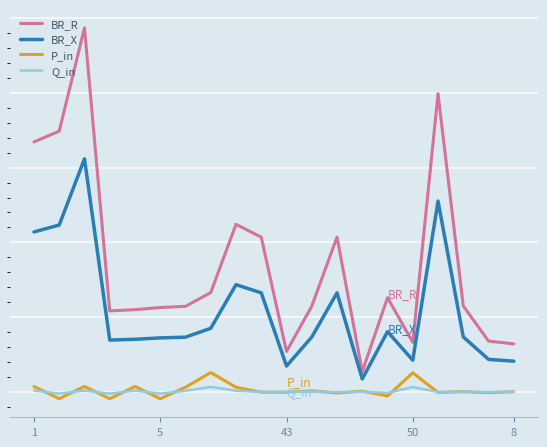

Is this an area chart (filled region under the line)?

No